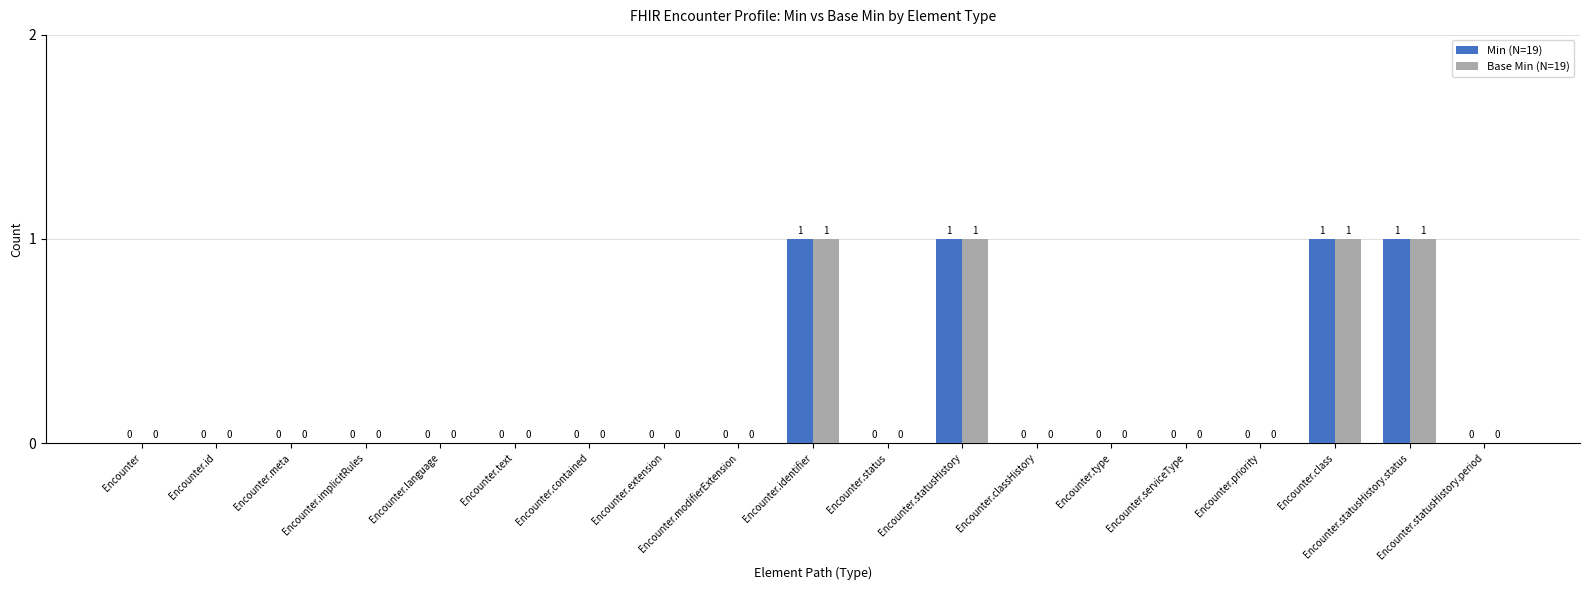

How many data points does each series have?

19